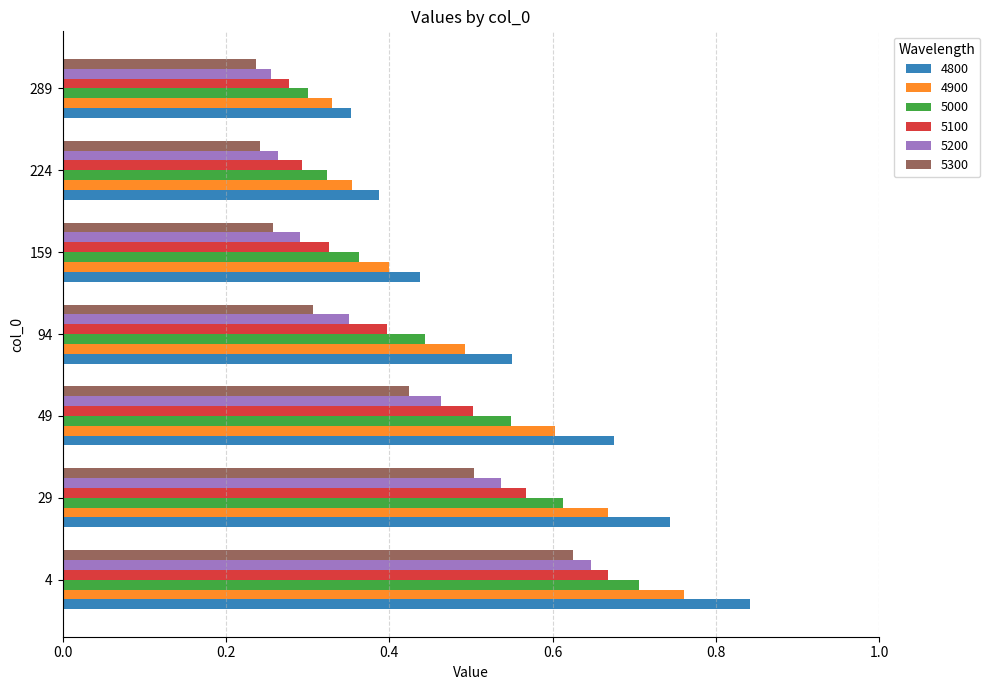

Which series has the widest spread of values?

4800